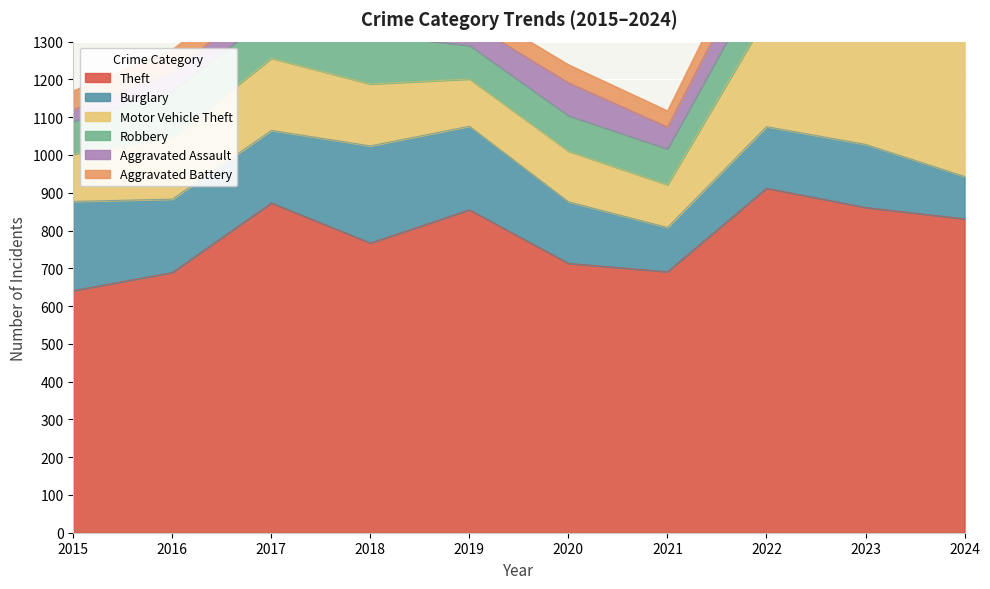

What is the difference between the highest and lowest values at 2017?

819